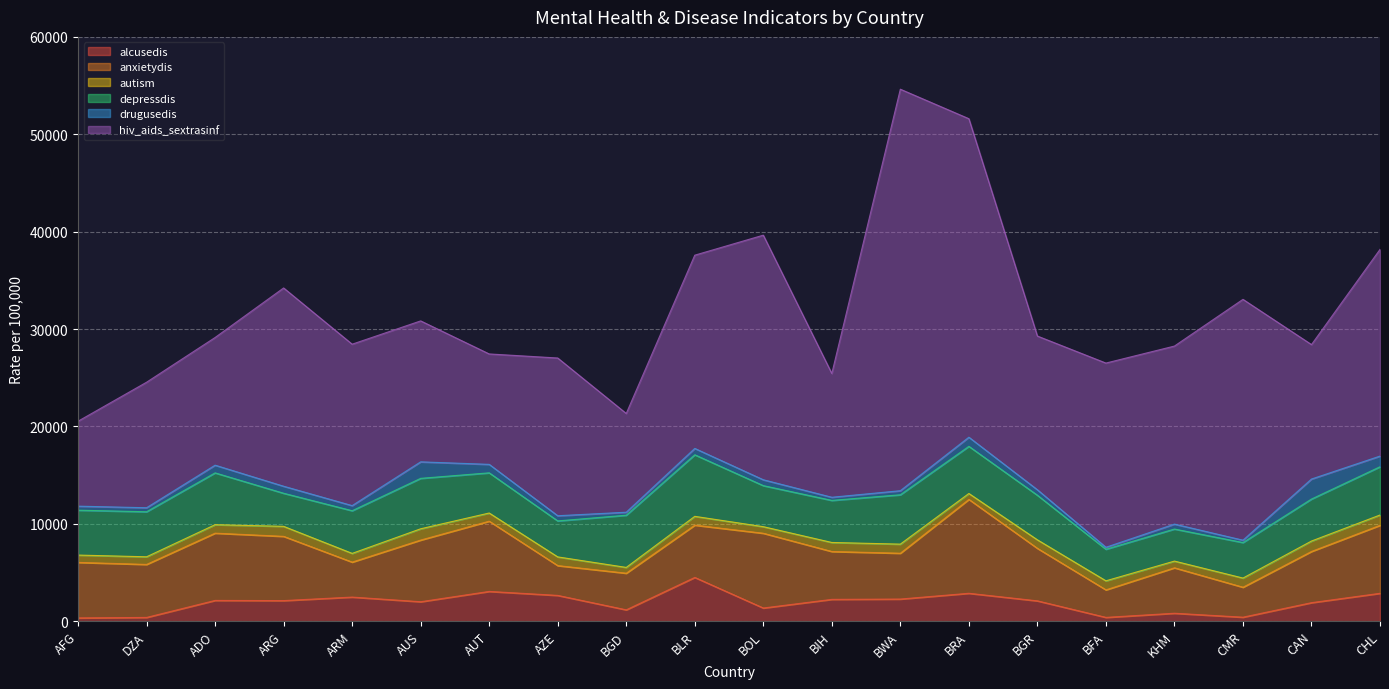

True or false: depressdis has a value of 4214.9 at BOL.

True